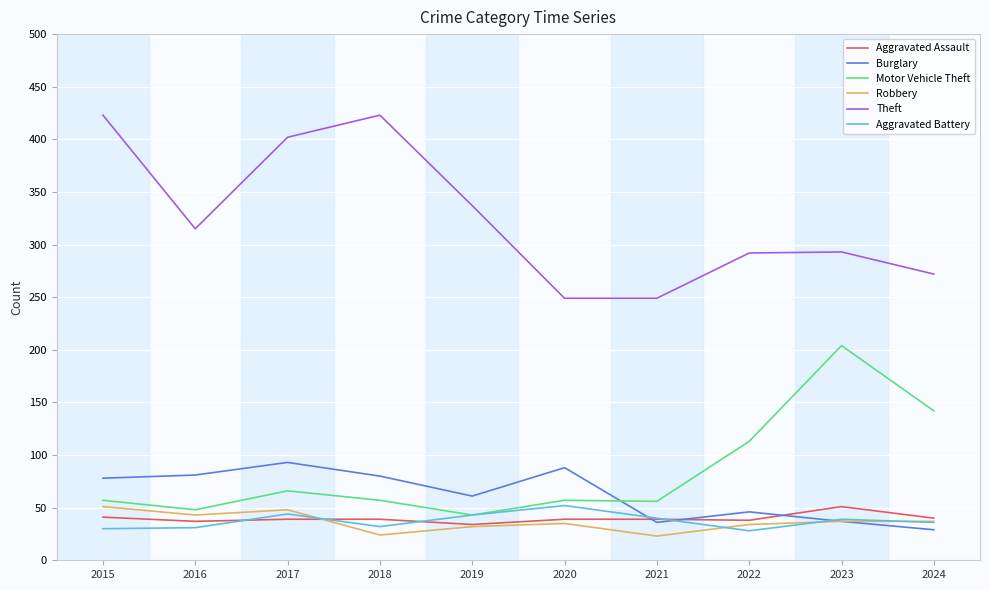

In Theft, how many points are higher than both neighbors (excluding endpoints)?

2